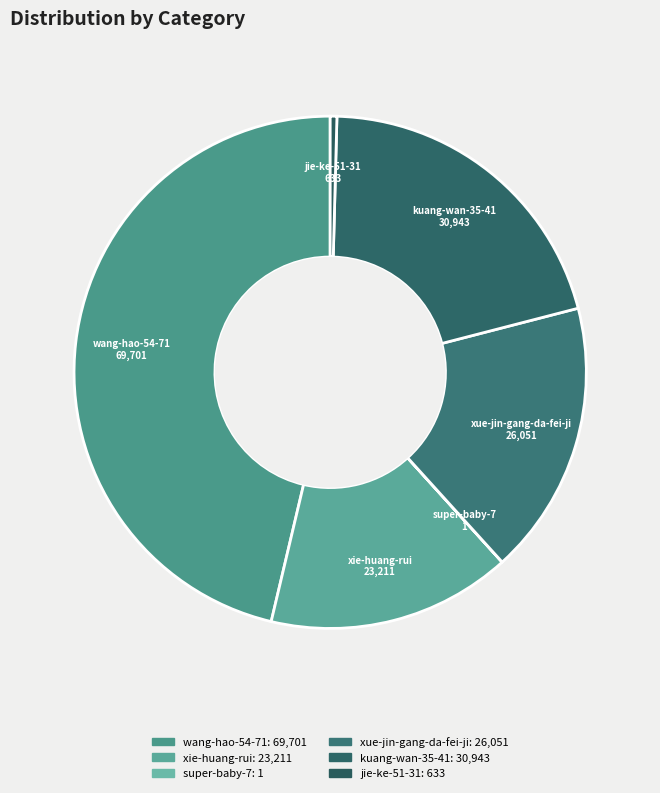

Which category has the biggest portion of the pie?

wang-hao-54-71